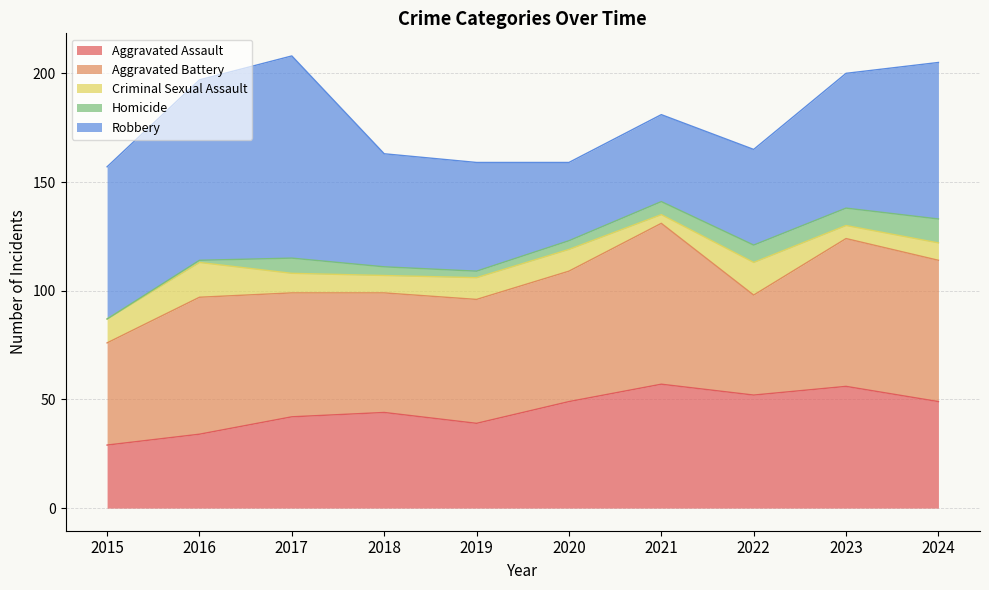

Where is Criminal Sexual Assault nearest to the value 10?

2019